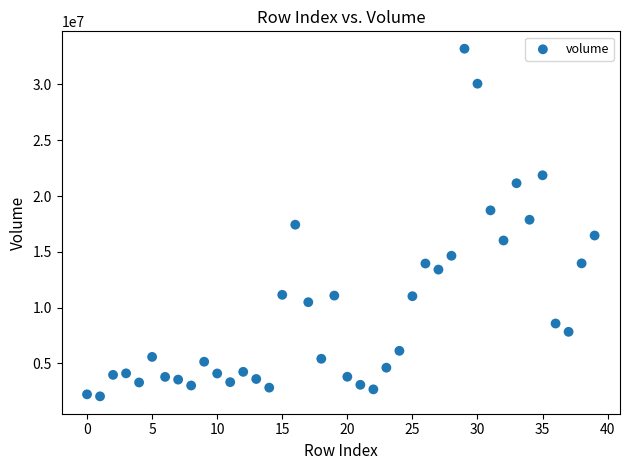

What is the range of Y values (max minus min)?

31156792